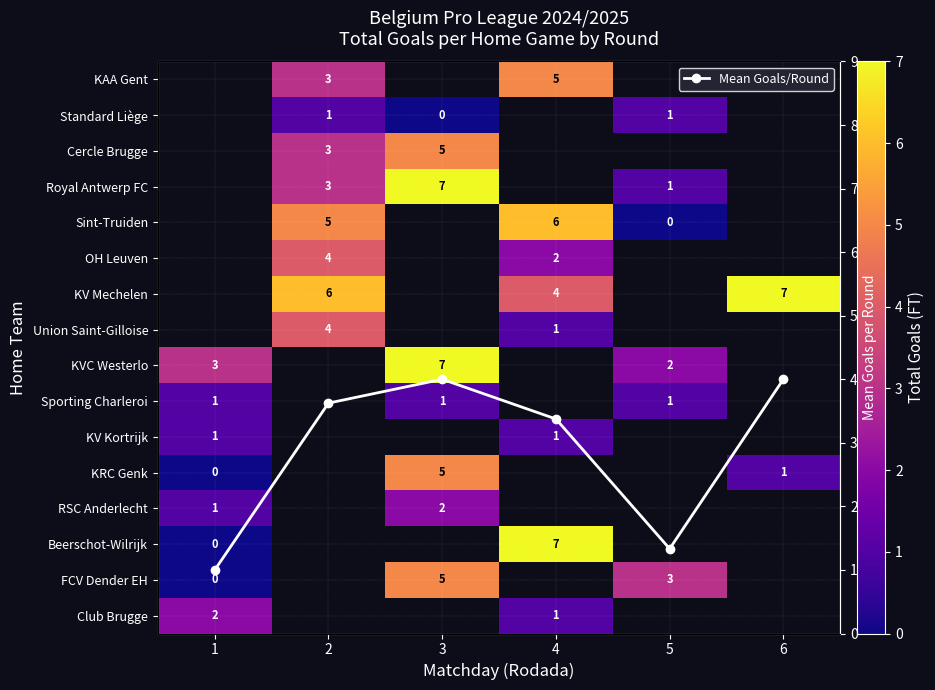

Between 1 and 5, which series saw the biggest shift?

FCV Dender EH